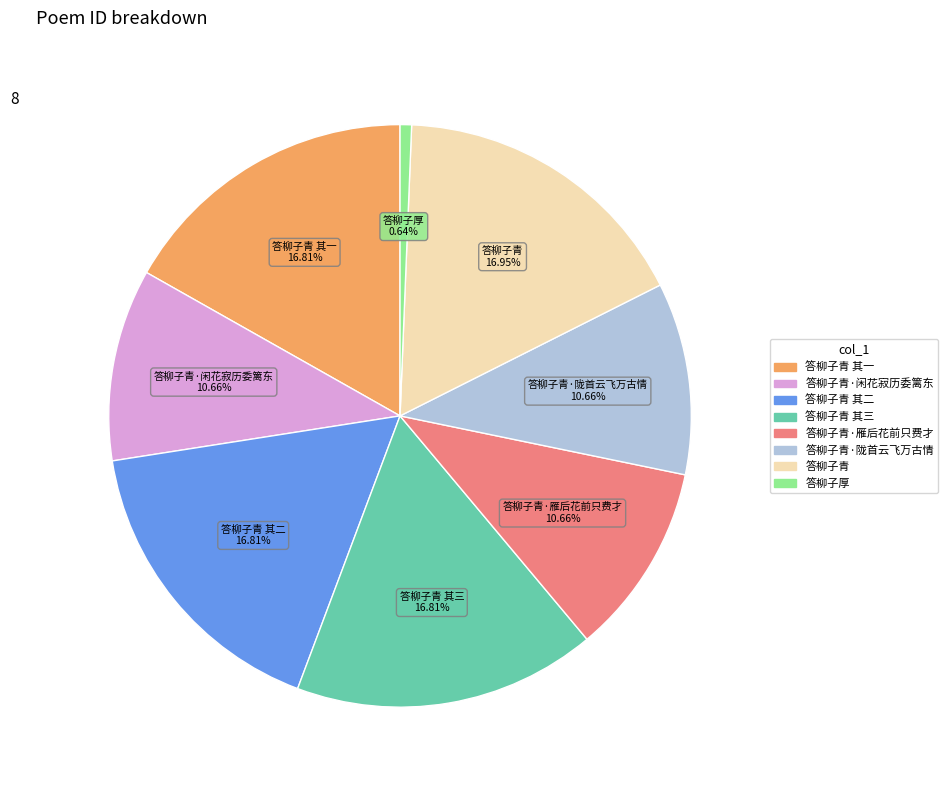

Is there a majority slice in this chart?

No